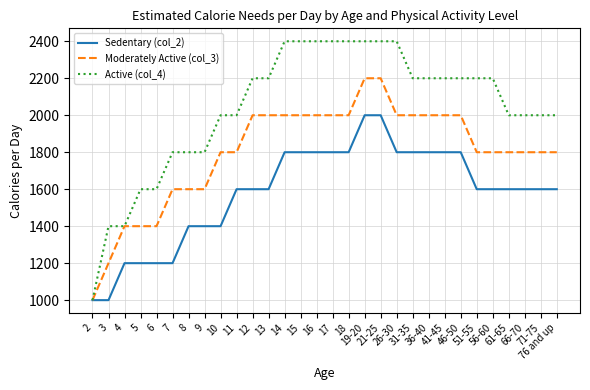

Is this an area chart (filled region under the line)?

No